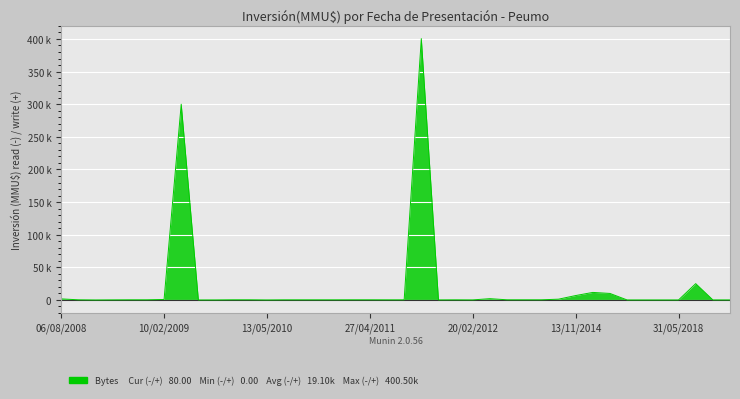

The value at 28 is 250. True or false?

True